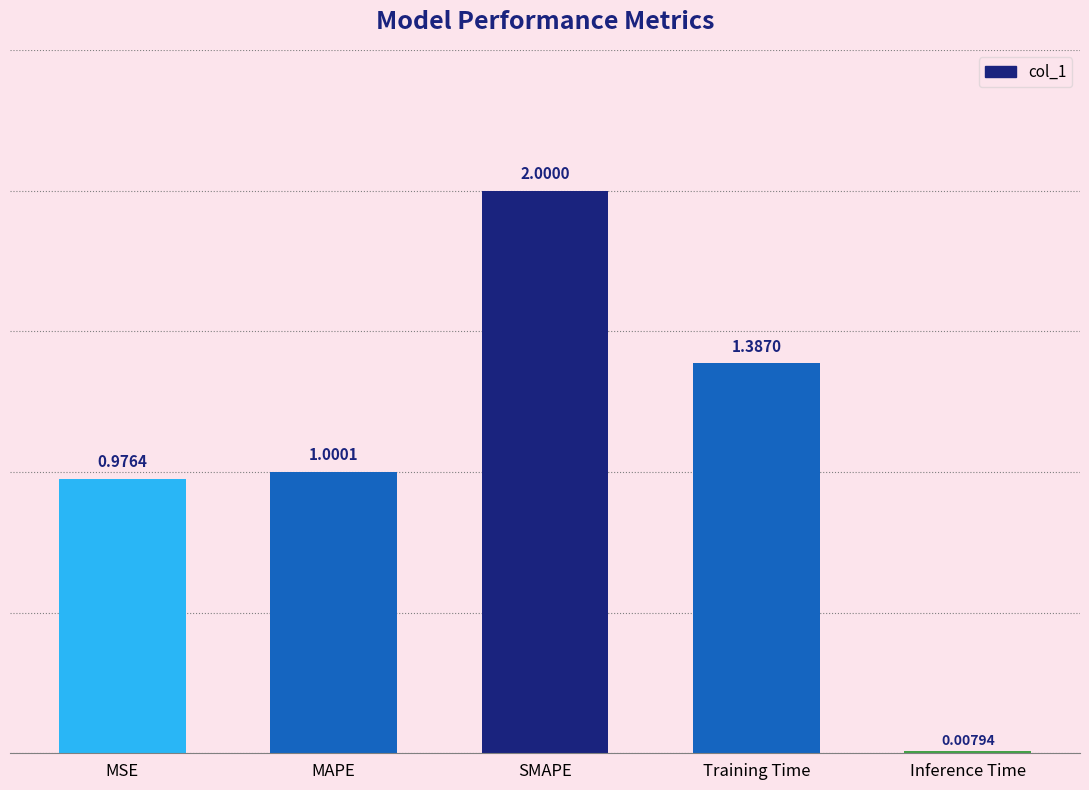

What is the difference between the second highest and second lowest values?

0.4